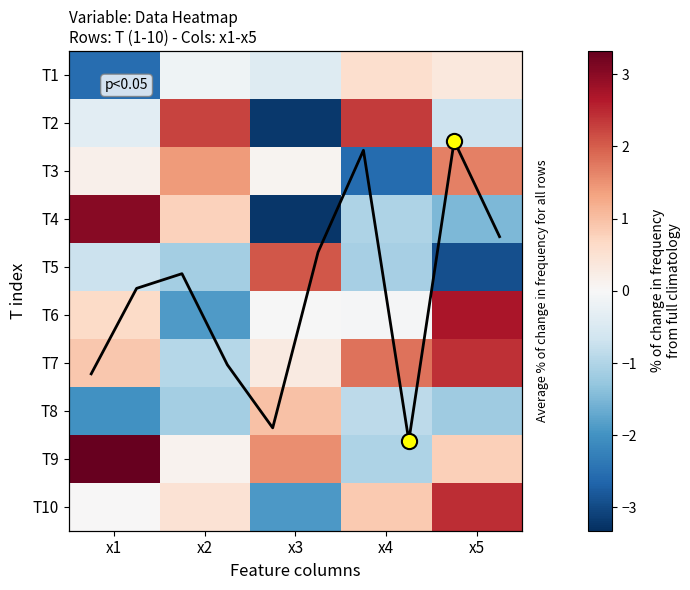

Reading left to right, what are all the values shown in this chart?

row_0: x1=-2.5	x2=-0.1	x3=-0.4	x4=0.6	x5=0.3
row_1: x1=-0.4	x2=2.2	x3=-3.2	x4=2.3	x5=-0.7
row_2: x1=0.2	x2=1.4	x3=0.1	x4=-2.6	x5=1.7
row_3: x1=3.0	x2=0.8	x3=-3.2	x4=-1.0	x5=-1.5
row_4: x1=-0.7	x2=-1.1	x3=2.1	x4=-1.1	x5=-2.9
row_5: x1=0.6	x2=-1.9	x3=-0.0	x4=-0.0	x5=2.7
row_6: x1=0.9	x2=-0.9	x3=0.3	x4=1.8	x5=2.4
row_7: x1=-2.0	x2=-1.1	x3=1.0	x4=-0.9	x5=-1.2
row_8: x1=3.3	x2=0.1	x3=1.5	x4=-1.0	x5=0.8
row_9: x1=0.0	x2=0.5	x3=-1.9	x4=0.9	x5=2.4